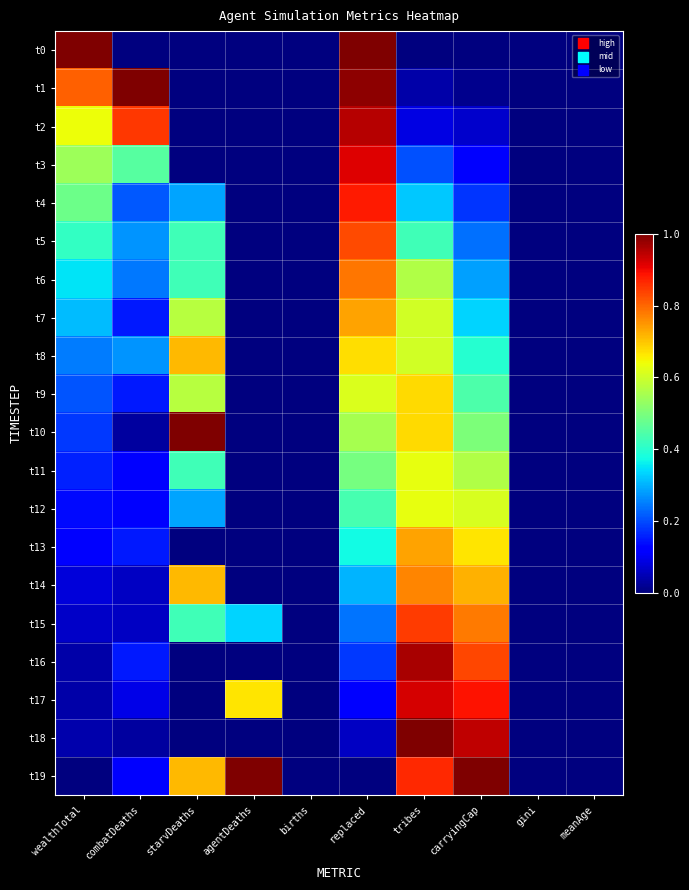

List the series in order of their peak value, lowest first.

t11, t12, t9, t8, t7, t13, t14, t6, t5, t15, t4, t3, t17, t2, t16, t0, t1, t10, t18, t19